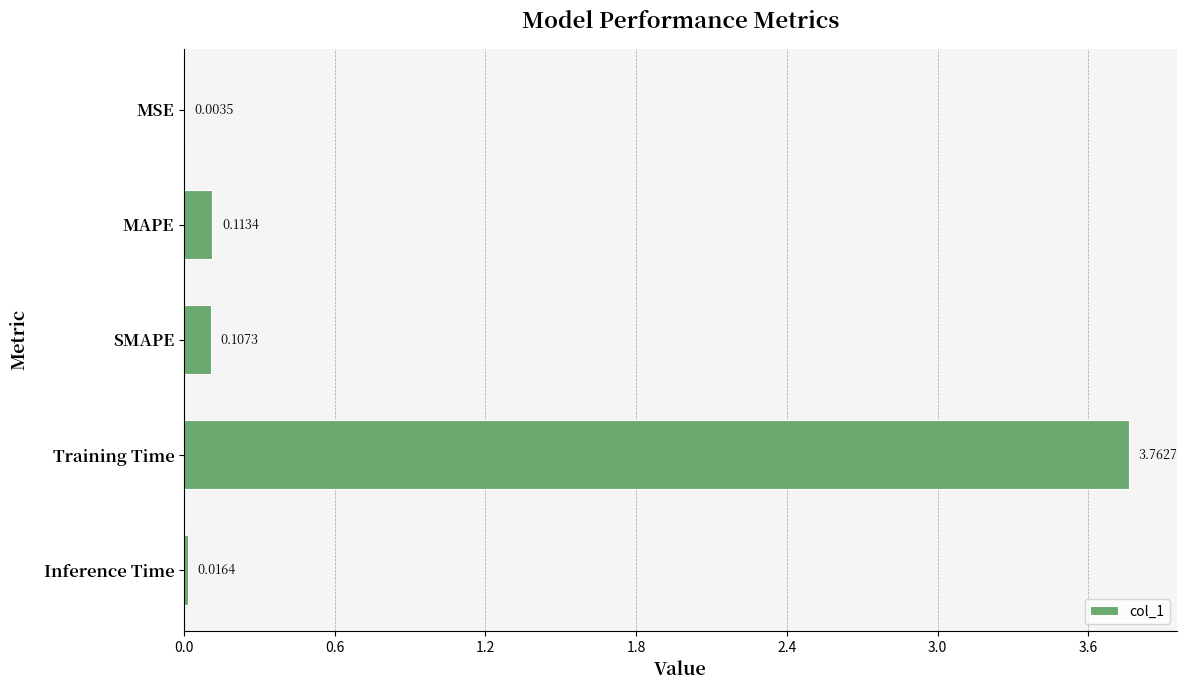

Between MSE and Inference Time, which is larger?

Inference Time